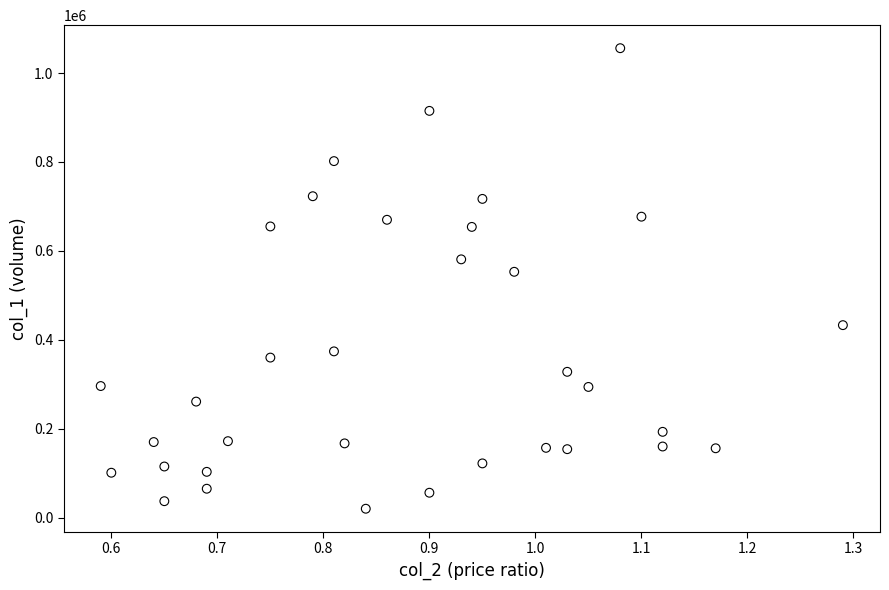

What Y value in the scatter plot is closest to 538000?

553000